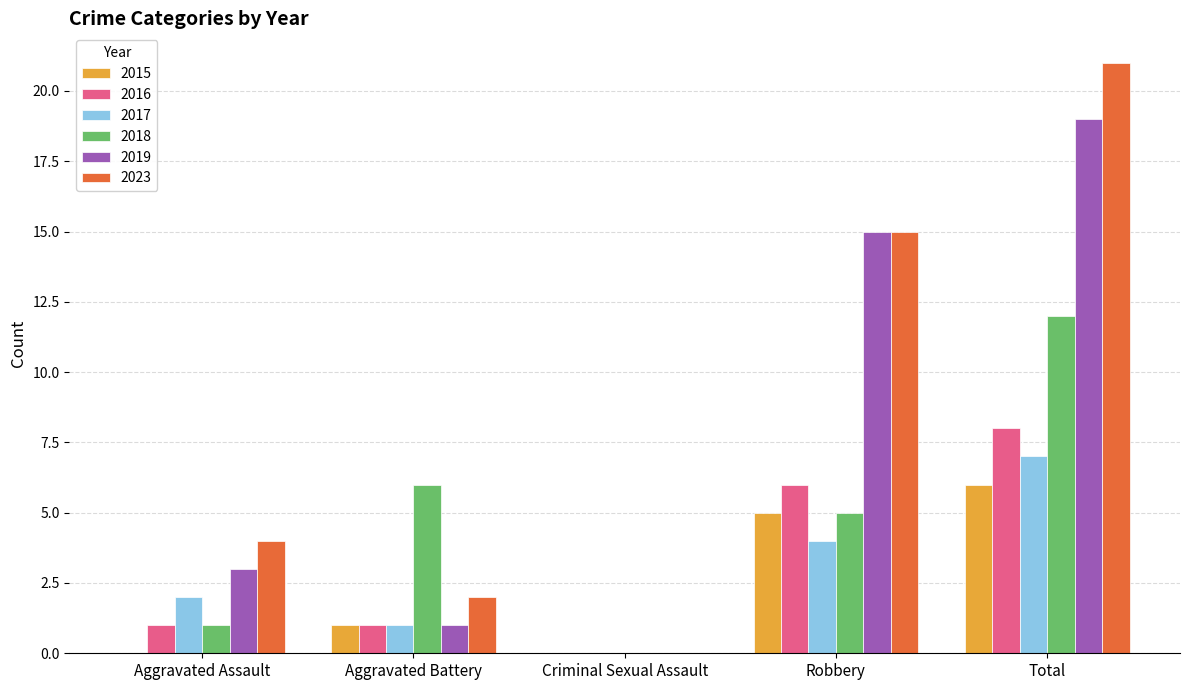

What value does the 2023 series have at Robbery?

15